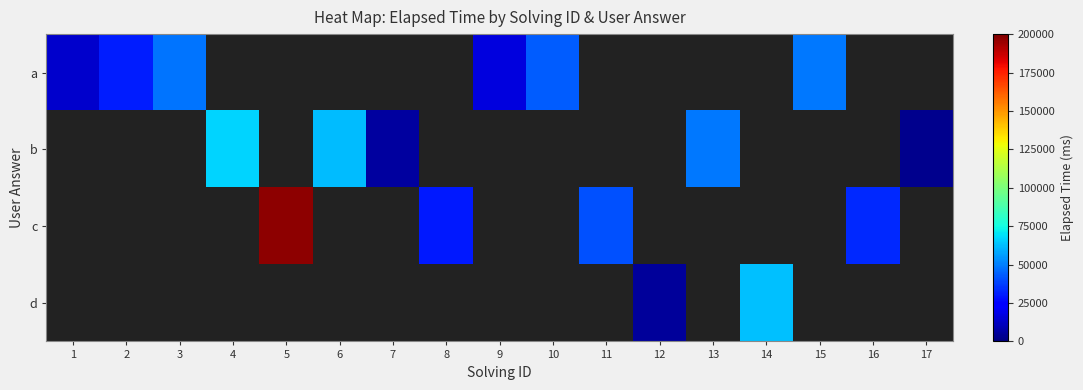

At how many categories does at least one series exceed 147257?

1